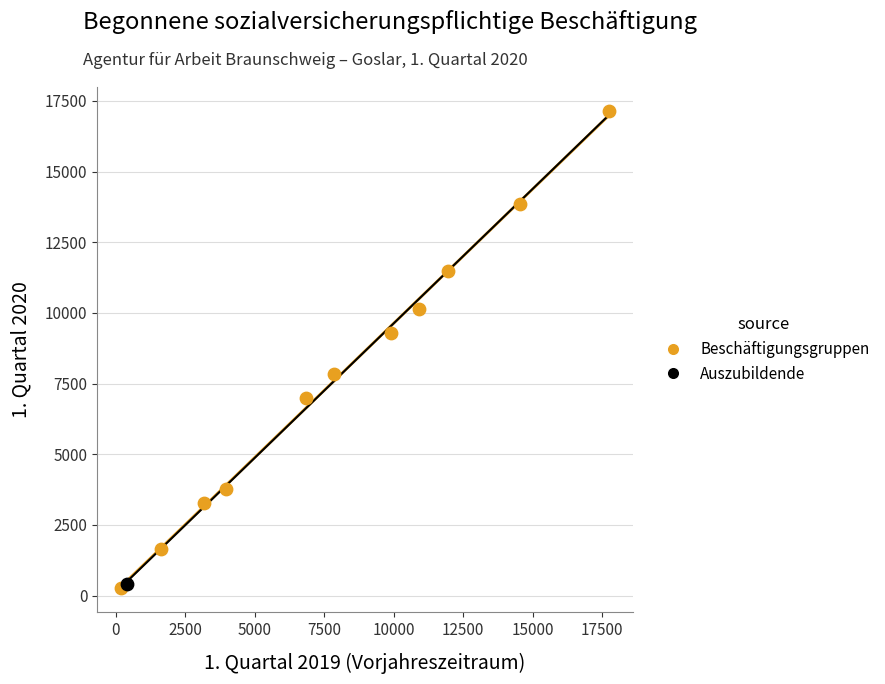

What are all the series names shown in the legend?

Beschäftigungsgruppen, Auszubildende